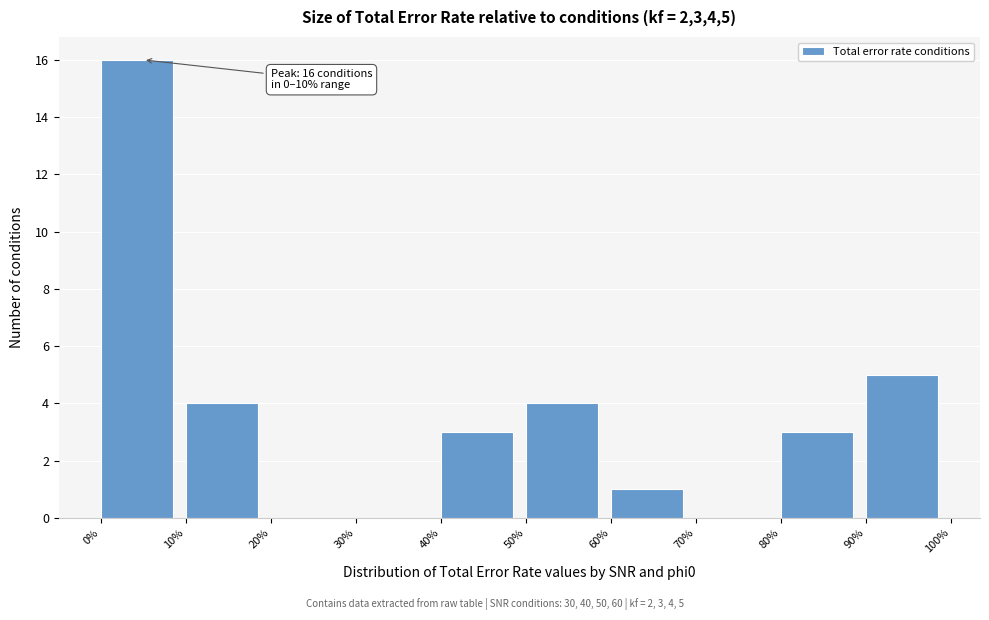

Which range on the x-axis has the tallest bar?

0% to 10%